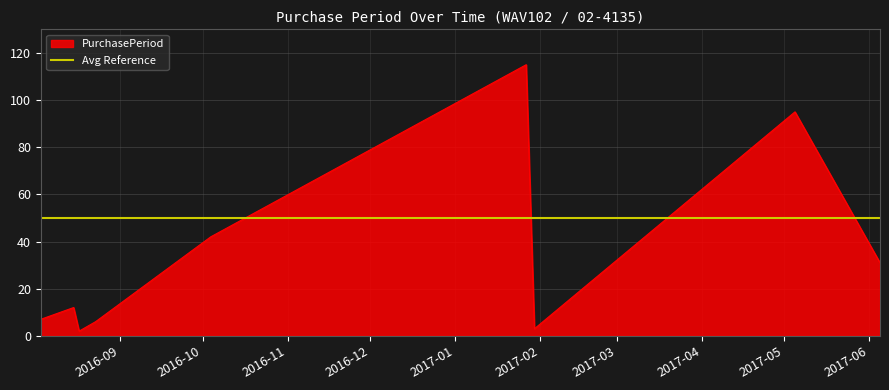

Does the chart display data point markers on the line(s)?

No